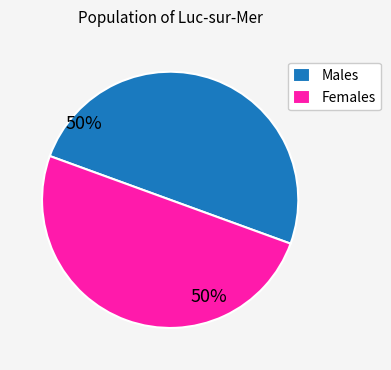

Do Females and Males together represent more than half of the pie?

Yes